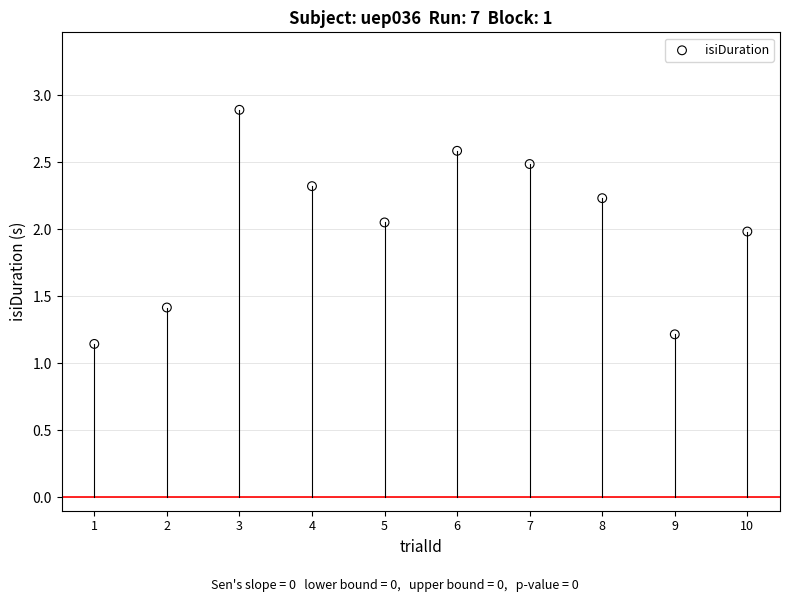

What is the average X value?

5.5